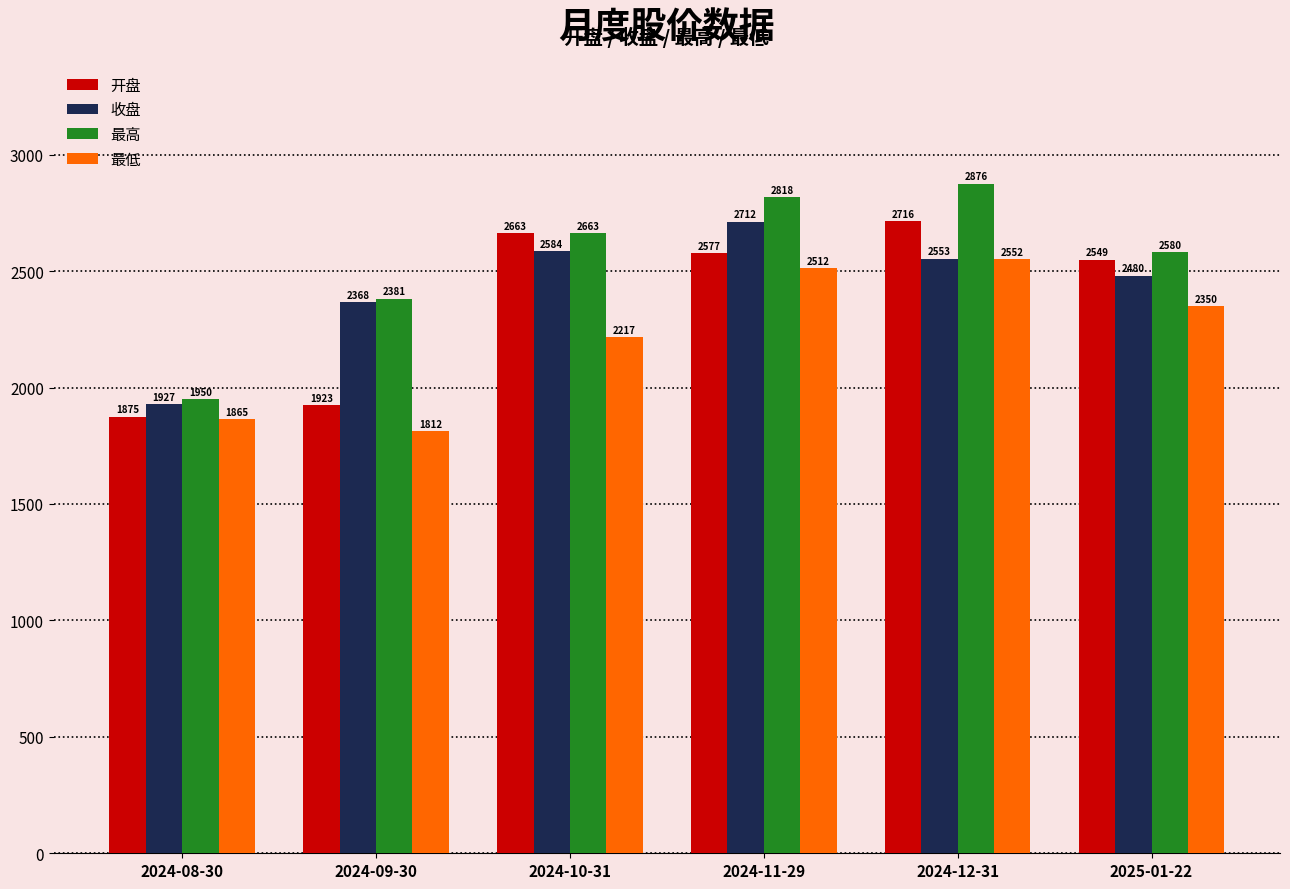

Which series has the widest spread of values?

最高